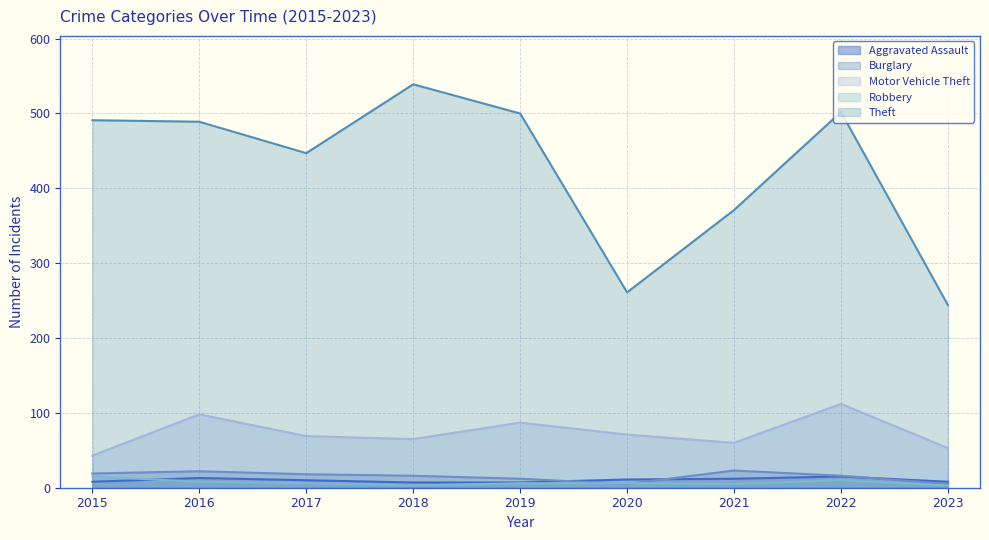

How many values in the Aggravated Assault series exceed 10?

4